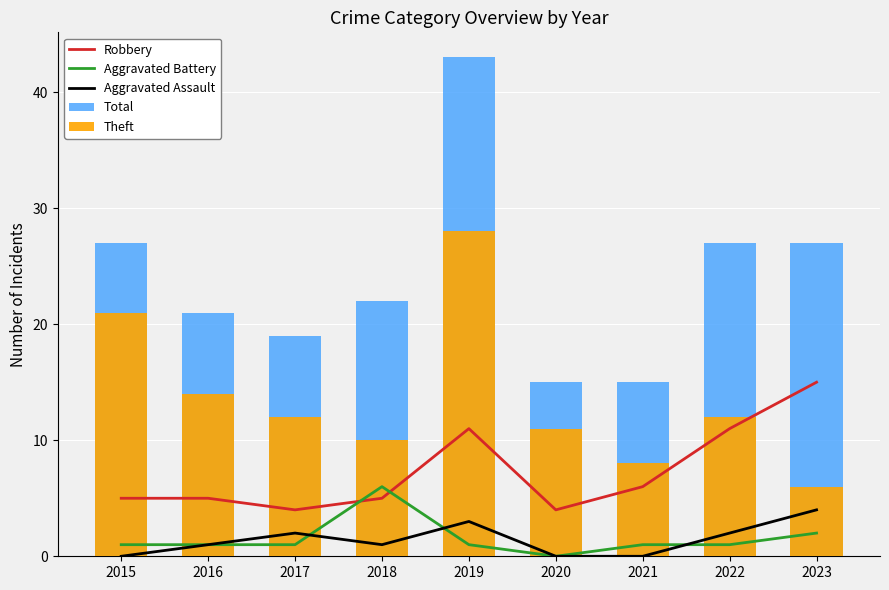

Which has a higher value, 2022 or 2016?

2022